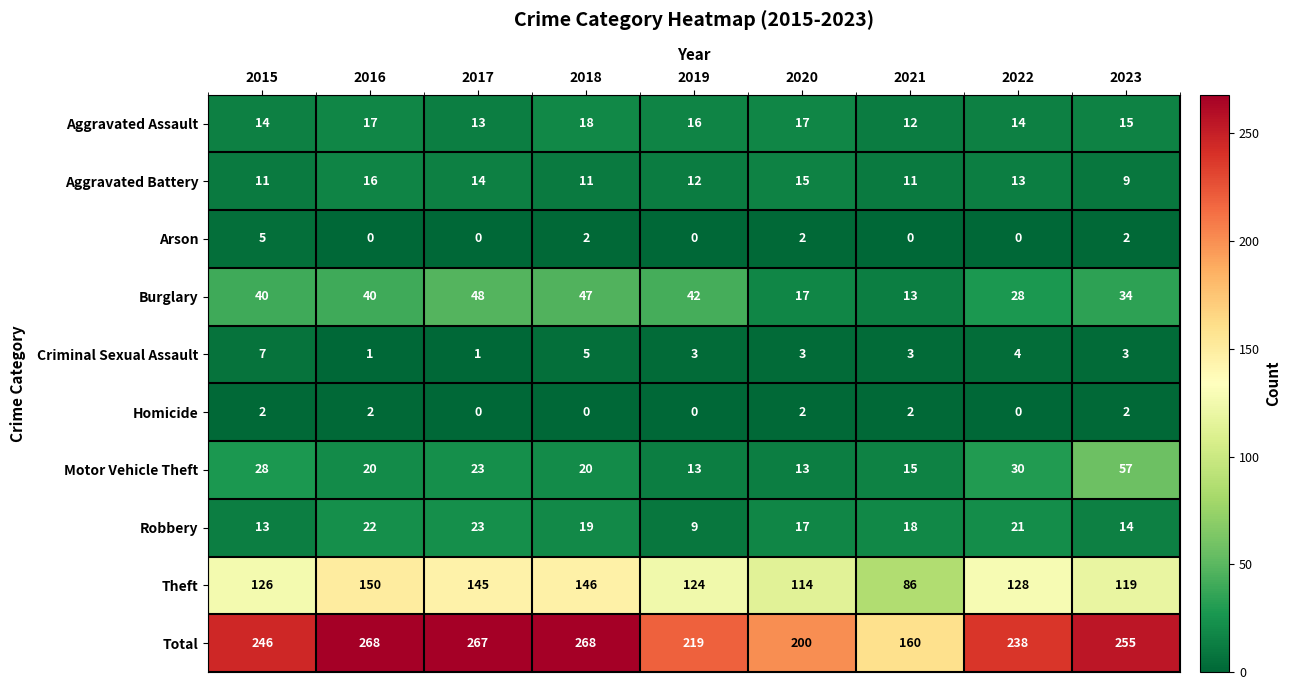

Which category has the lowest value in the Robbery series?

2019